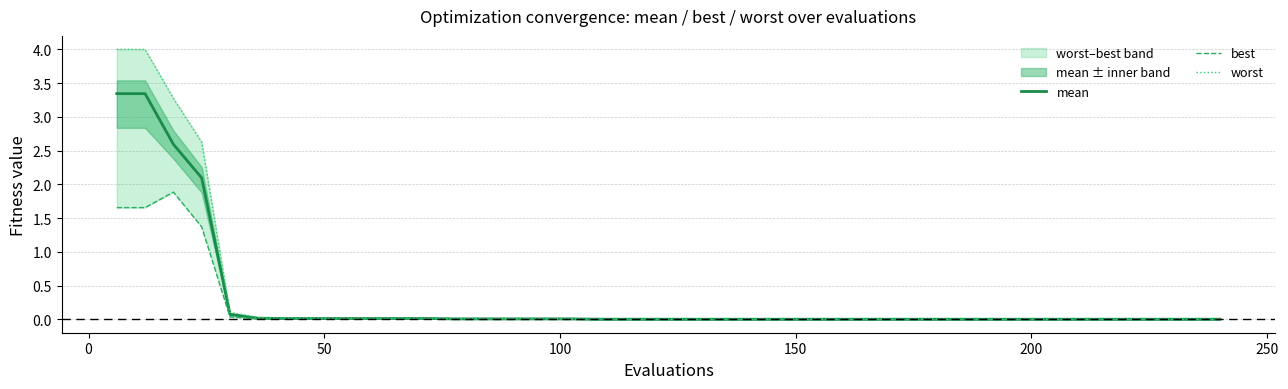

True or false: worst has a value of 0.0 at 8.

False